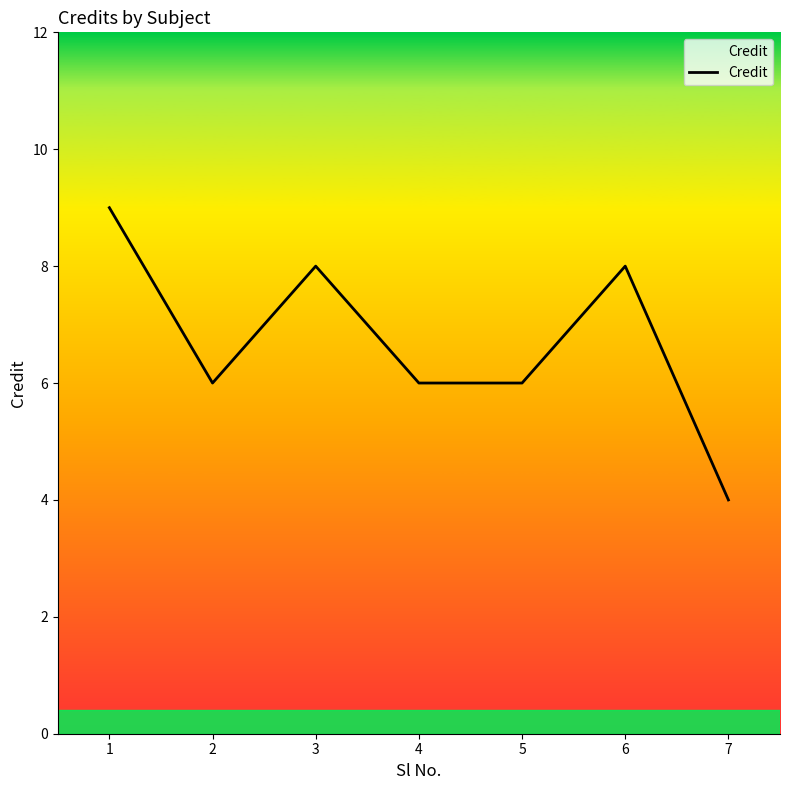

Reading left to right, transcribe all the data shown in this chart.

1=9	2=6	3=8	4=6	5=6	6=8	7=4